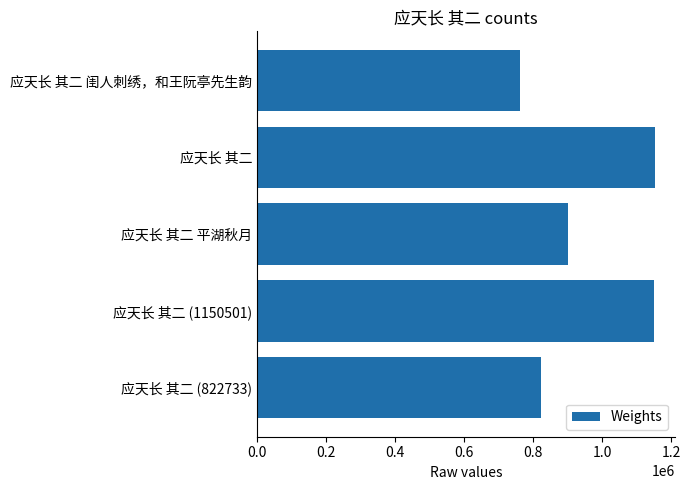

What is the average value?

957740